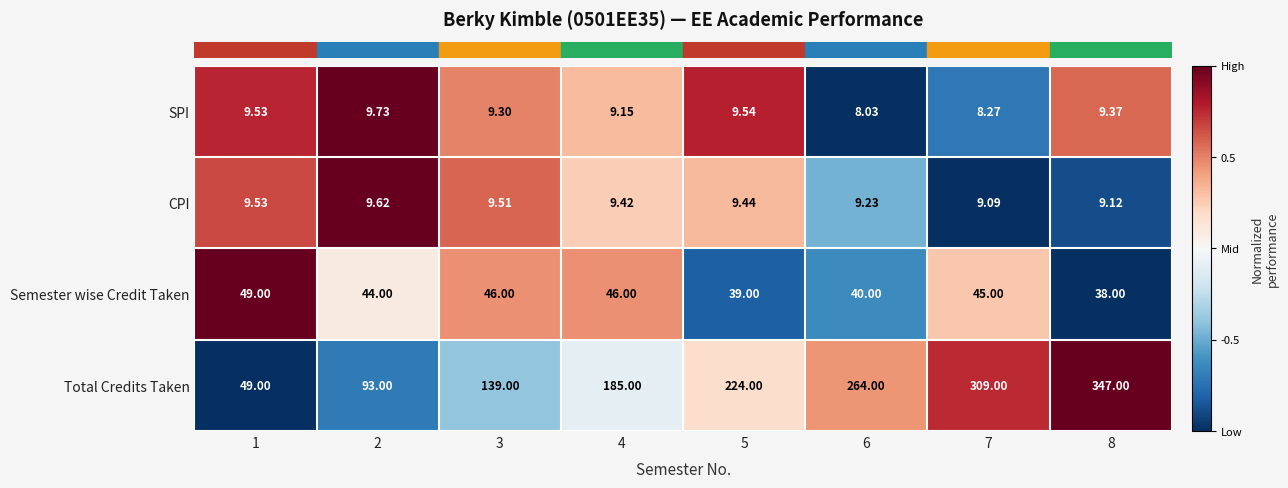

What is the minimum value shown in the chart?

8.0